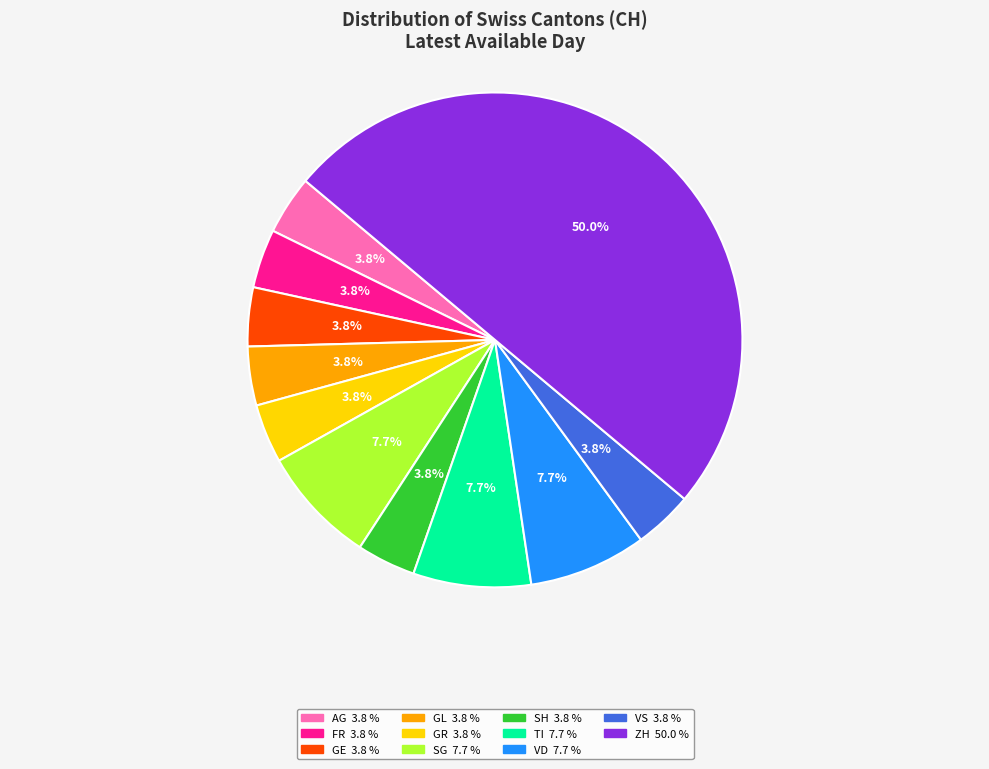

How many slices are in this pie chart?

11